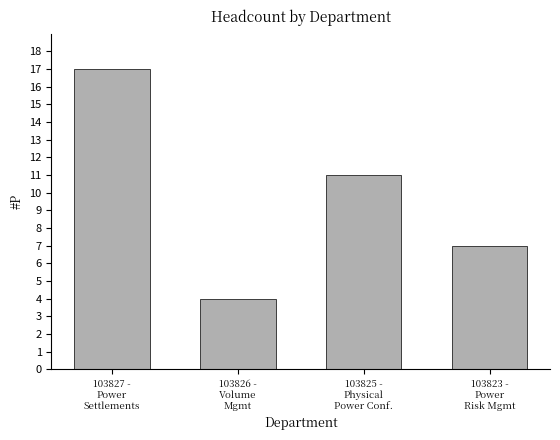

What is the label of the 1st bar from the right?

103823 -
Power
Risk Mgmt